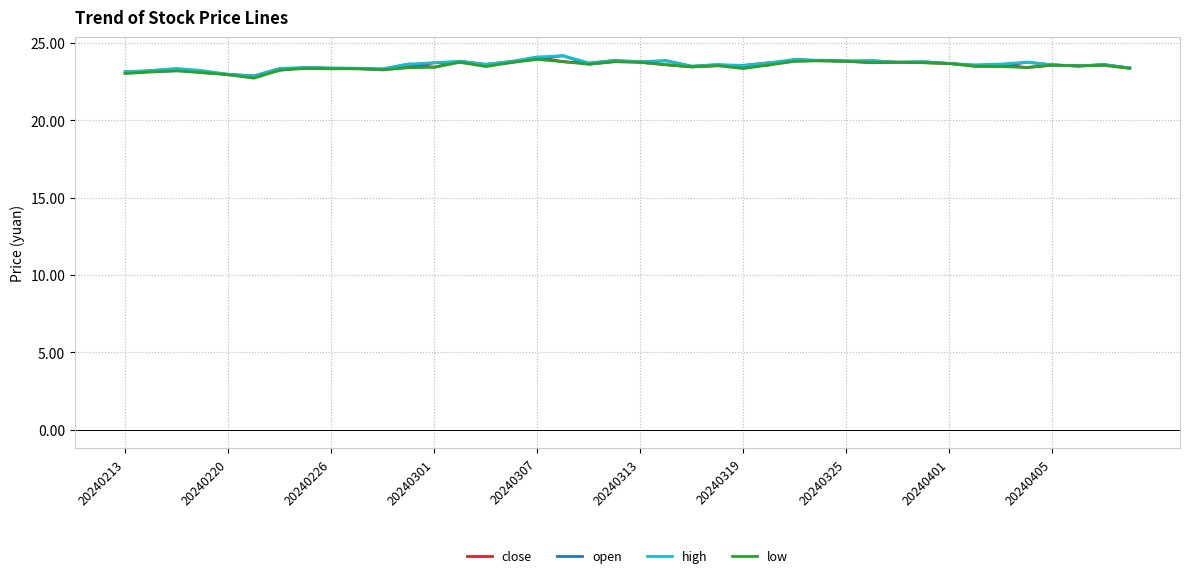

What is the minimum value for low?

22.7